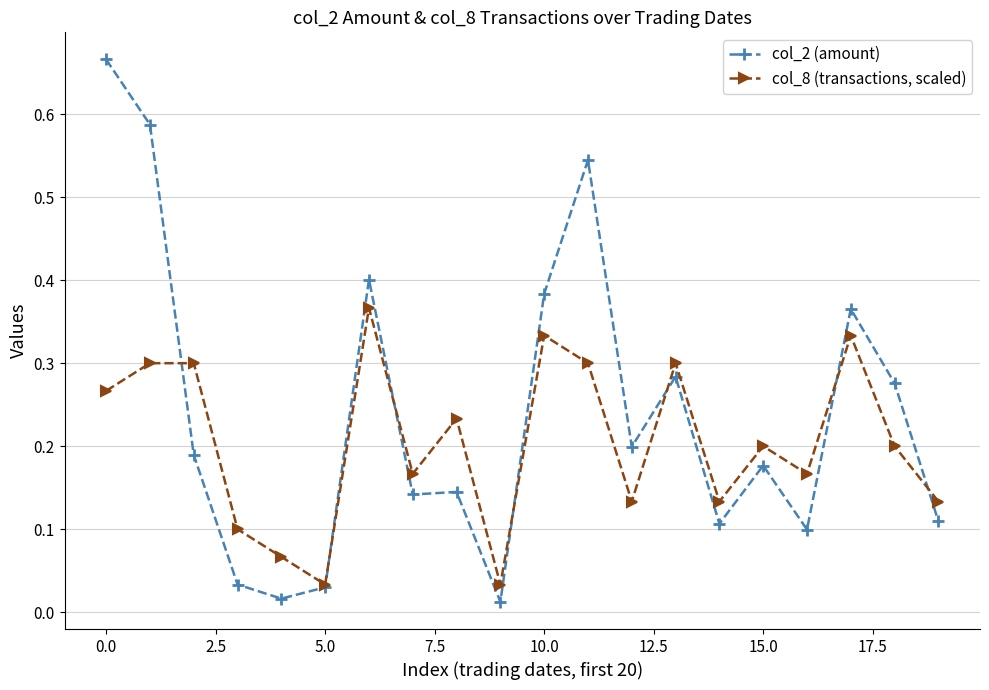

True or false: col_8 (transactions, scaled) has more than 0 points higher than both neighbors.

True